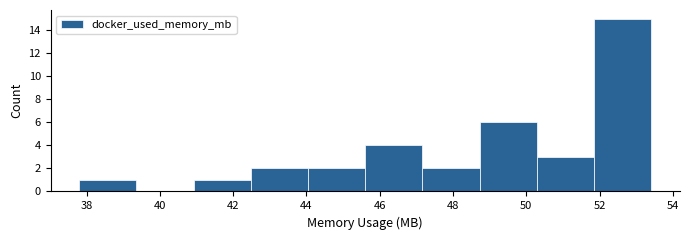

Reading left to right, transcribe this chart: for each bar, give the range it covers on the x-axis and its height. Neither the bar edges nor the heights are printed on the chart, so give them approximately, as read against the axes.

37.8 to 39.4: 1
39.4 to 41.0: 0
41.0 to 42.4: 1
42.4 to 44.0: 2
44.0 to 45.6: 2
45.6 to 47.2: 4
47.2 to 48.8: 2
48.8 to 50.2: 6
50.2 to 51.8: 3
51.8 to 53.4: 15